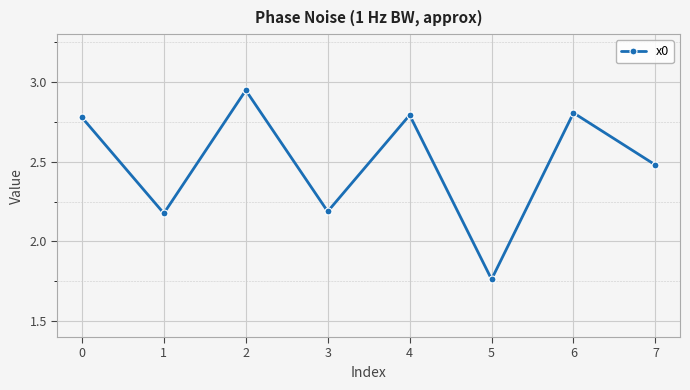

How many interior local peaks (higher than both neighbors) does the data have?

3